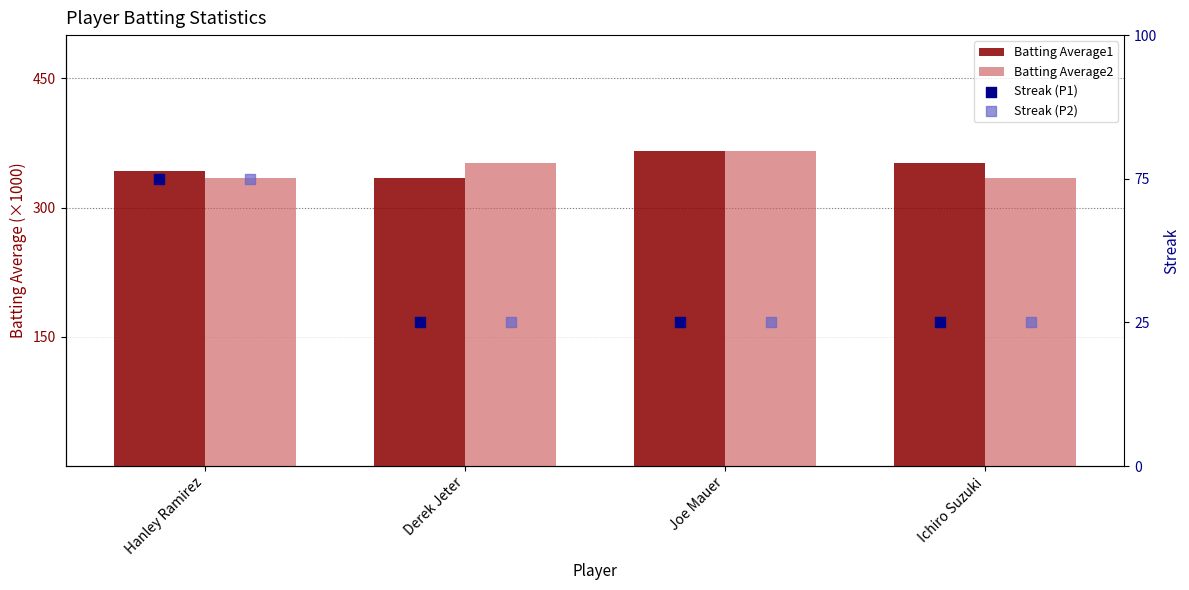

Which series contains the highest Y value?

Batting Average1